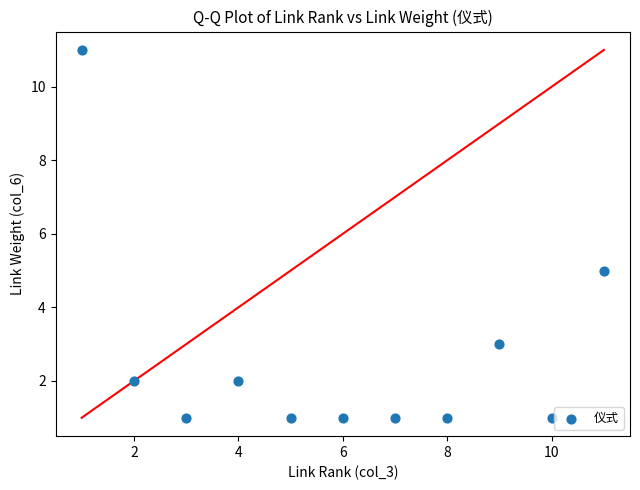

What Y value in the scatter plot is closest to 6?

5